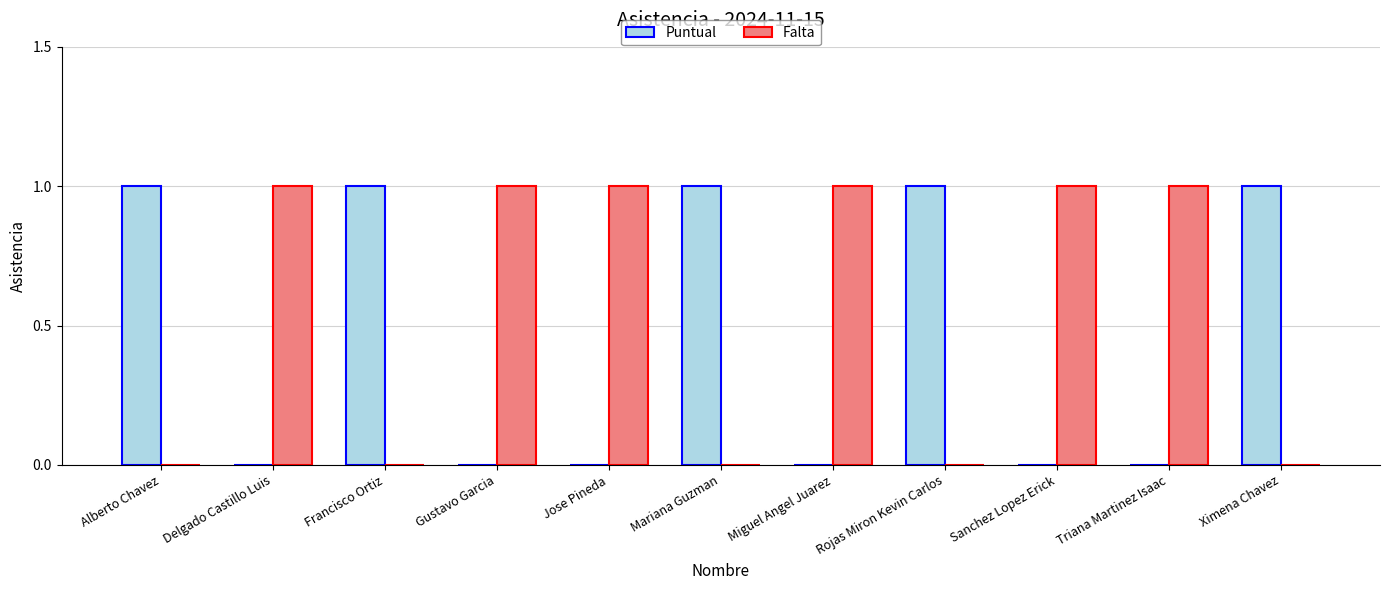

The Falta series shows 1 at Sanchez Lopez Erick. True or false?

True